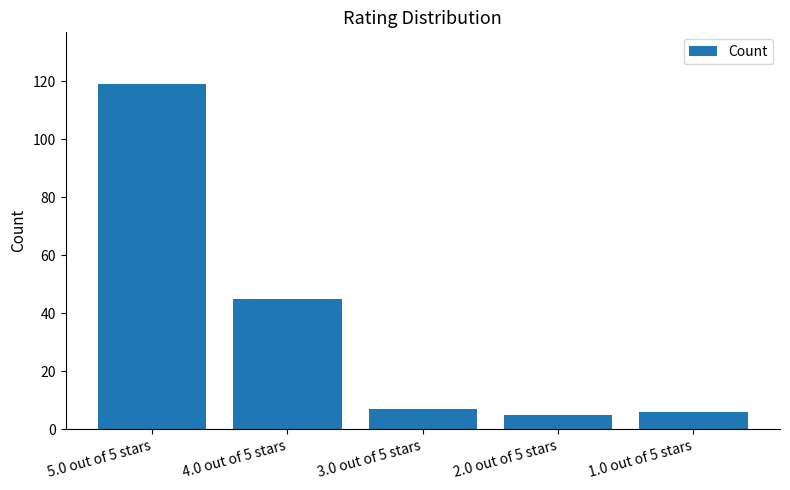

At which category does the chart reach its peak across all series?

5.0 out of 5 stars